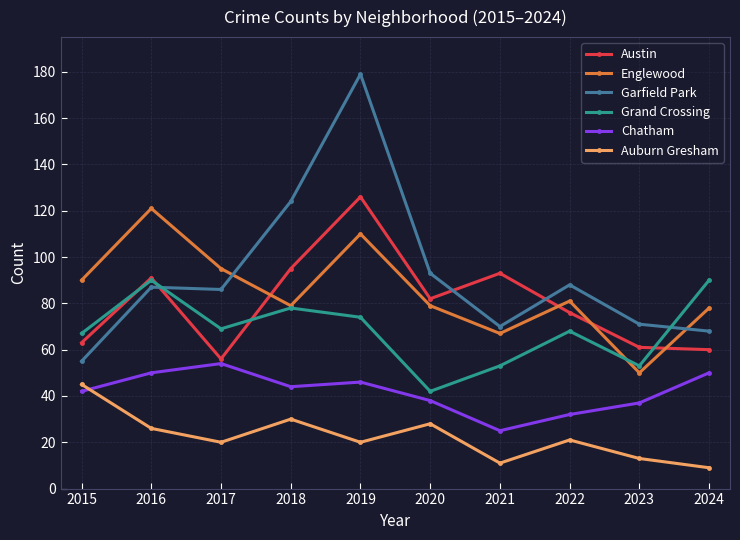

What is the value of the Garfield Park point at the 8th from the left?

88